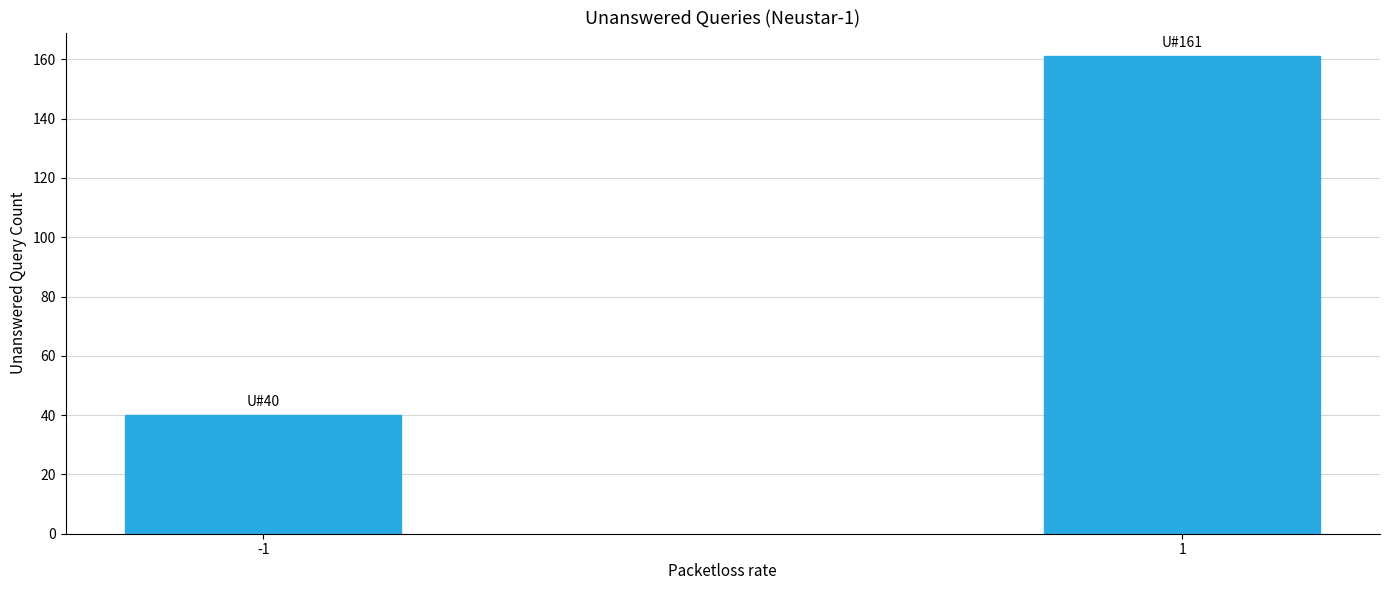

Reading left to right, extract all data points from this chart.

-1=40	1=161